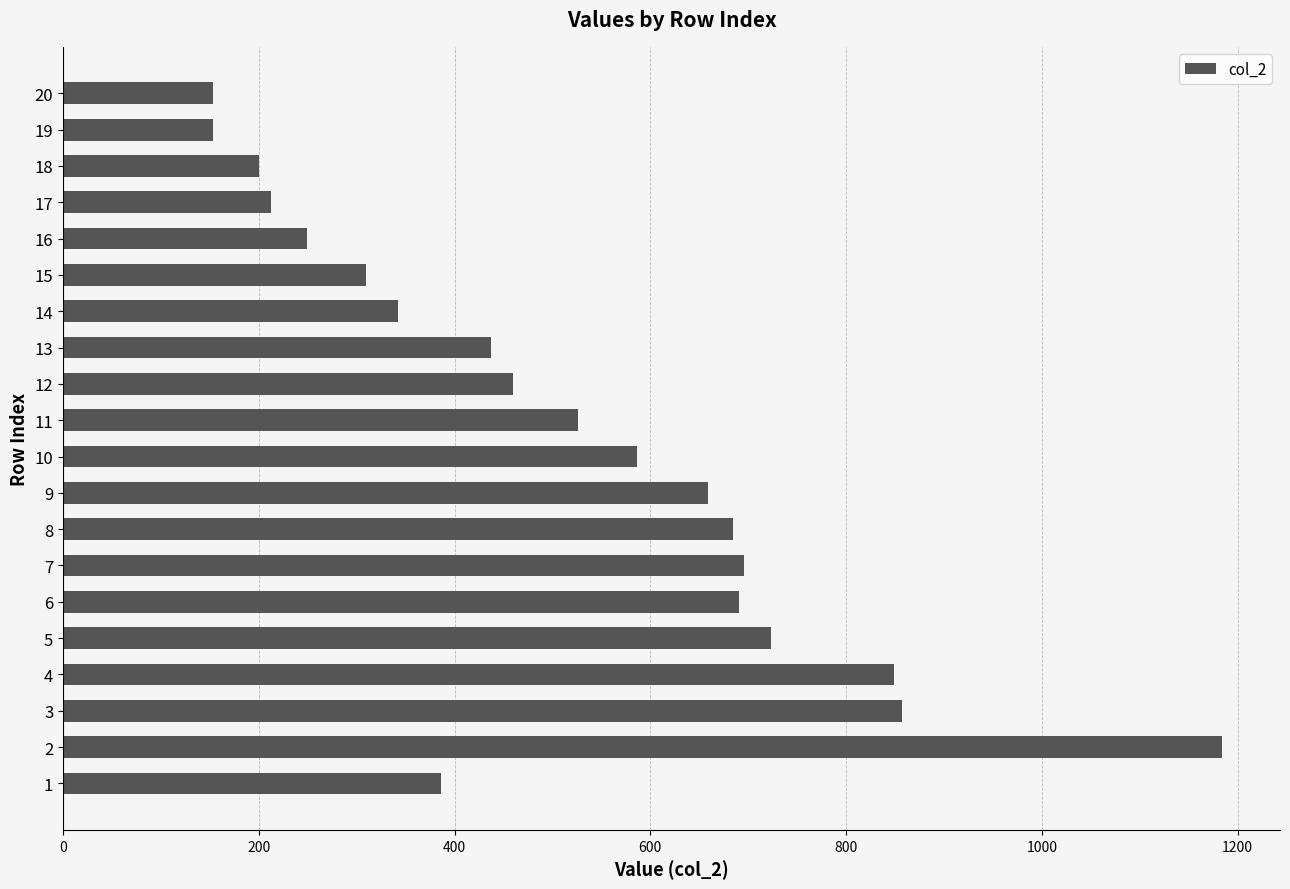

What is the difference between the maximum and minimum values?

1031